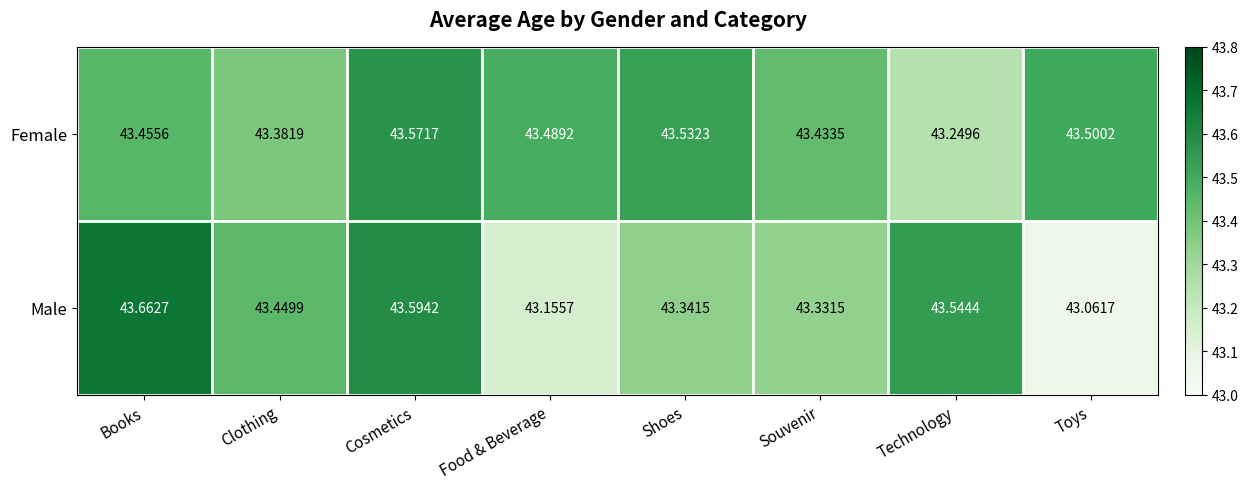

Rank the series by their maximum value, from highest to lowest.

Male, Female